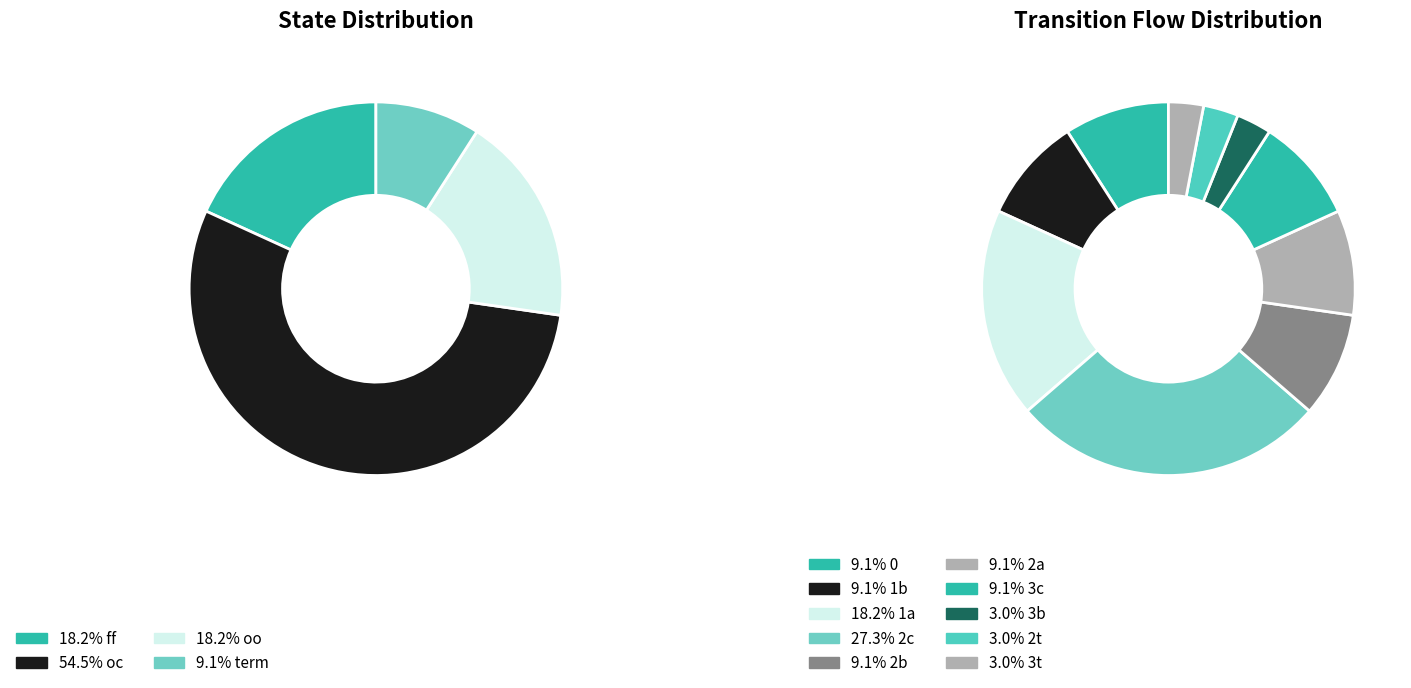

The oc slice represents 55% of the pie. True or false?

True